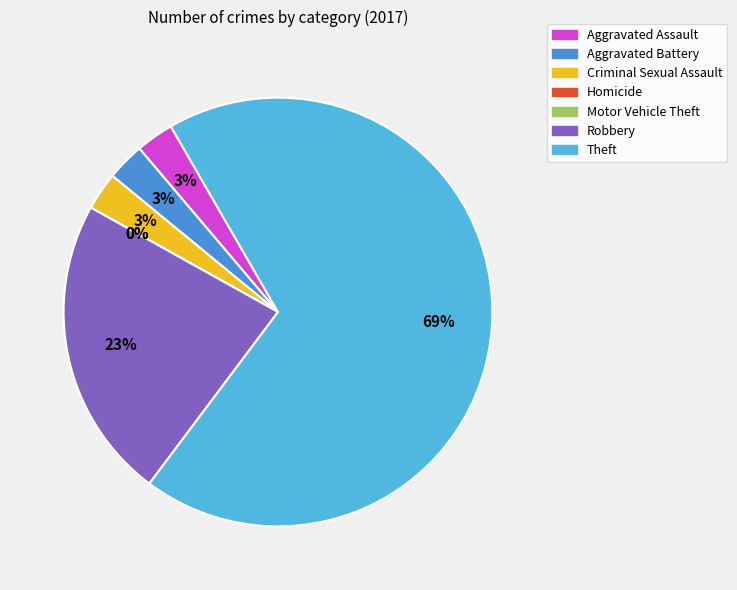

To the nearest percent, what is the difference between the Homicide and Robbery slice percentages?

23%